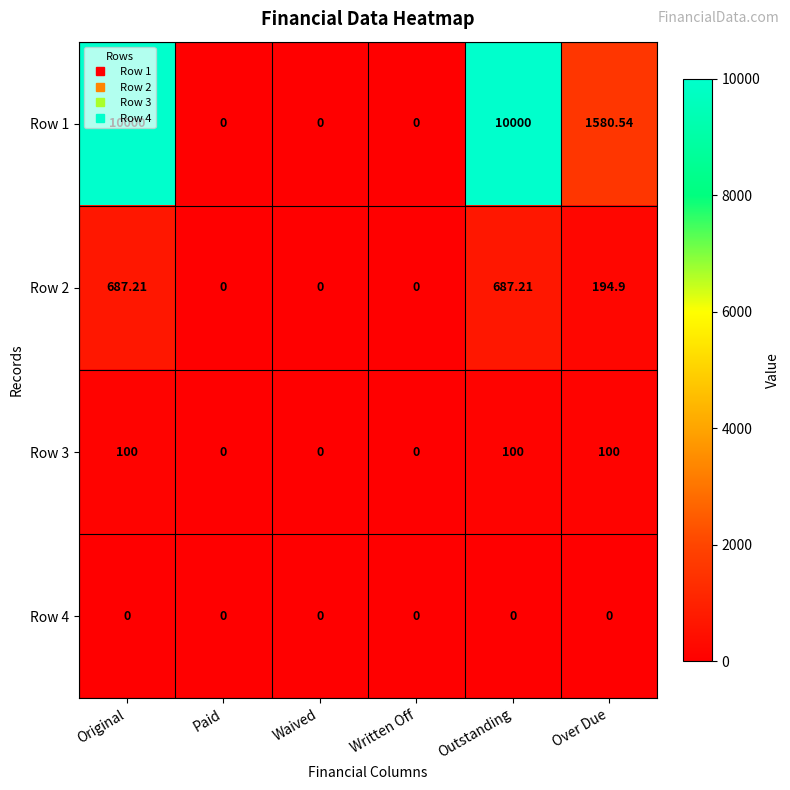

At which label does Row 2 first exceed 194?

Original